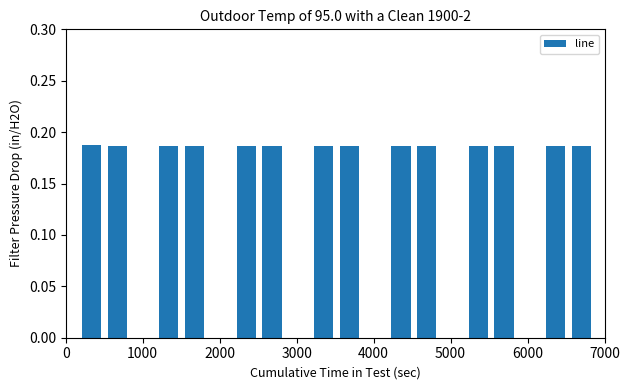

What is the sum of all values?

2.6